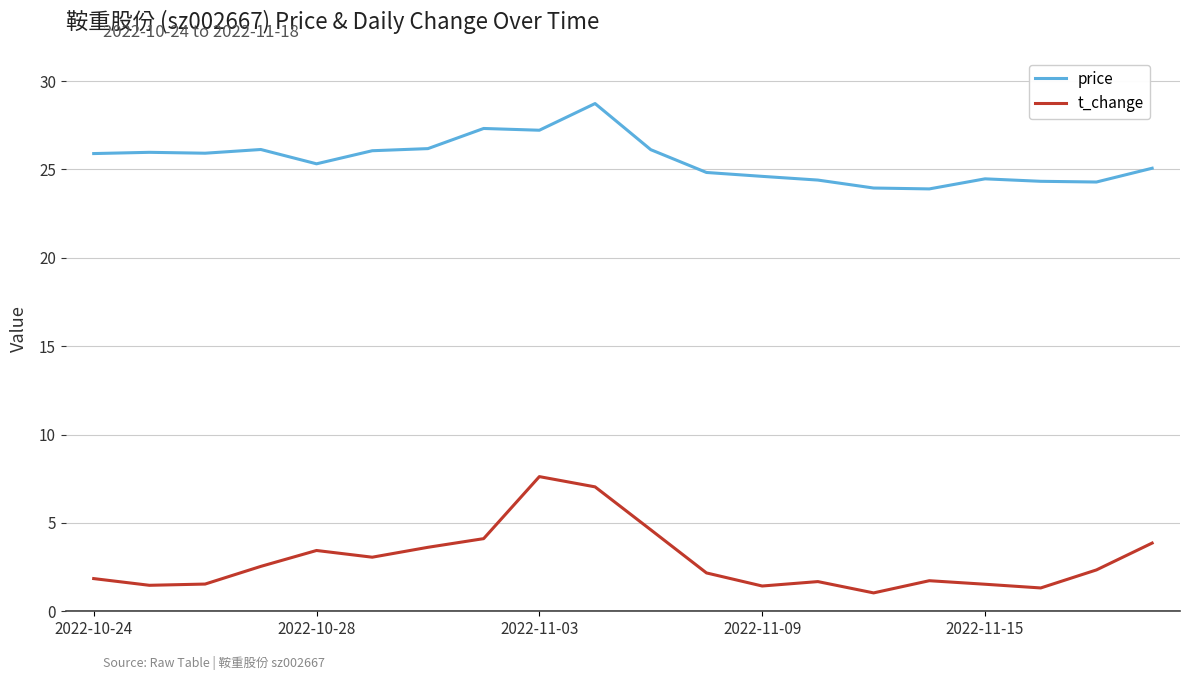

Does the chart display data point markers on the line(s)?

No